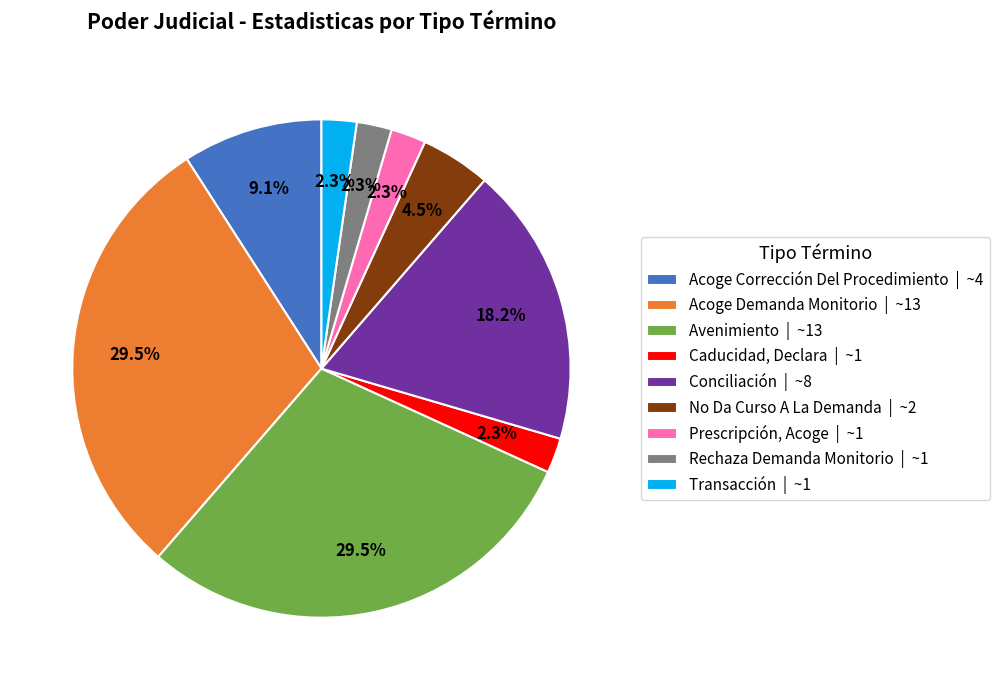

Is there any slice that represents more than half of the pie?

No